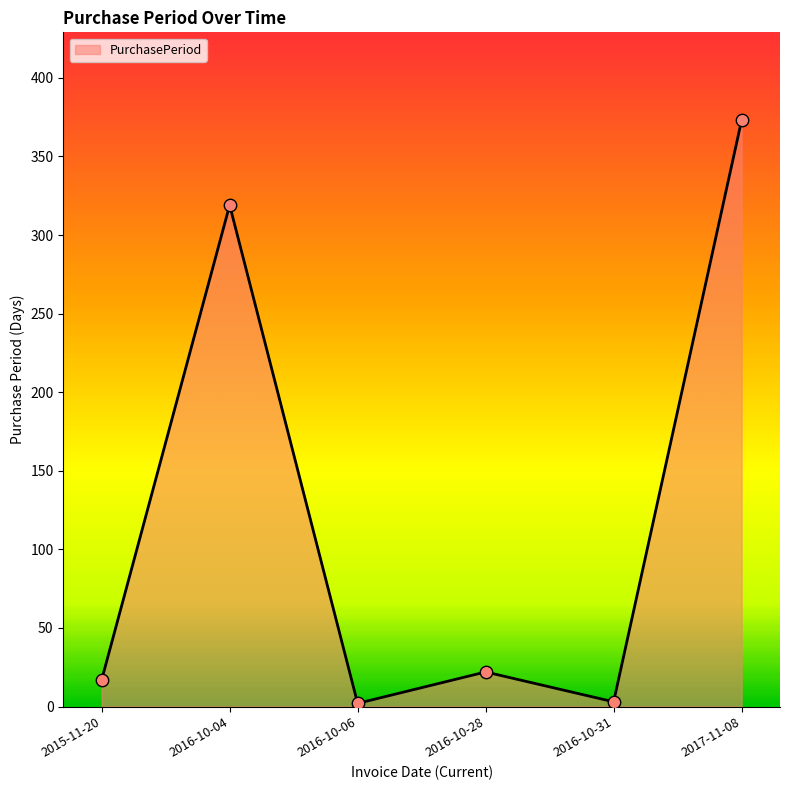

What is the change in value from 2016-10-28 to 2016-10-31?

-19